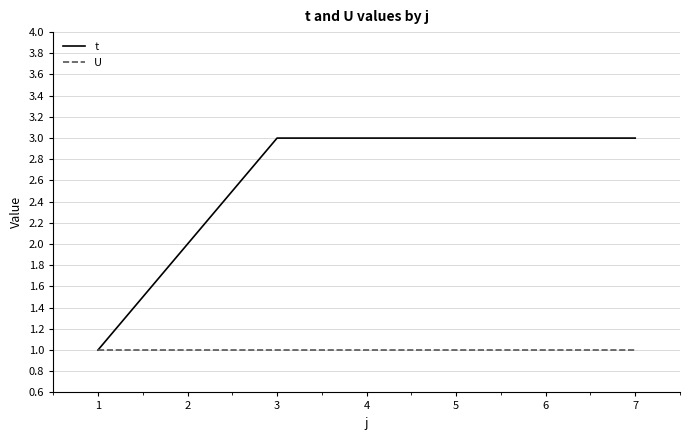

True or false: t has a value of 1 at 6.

False